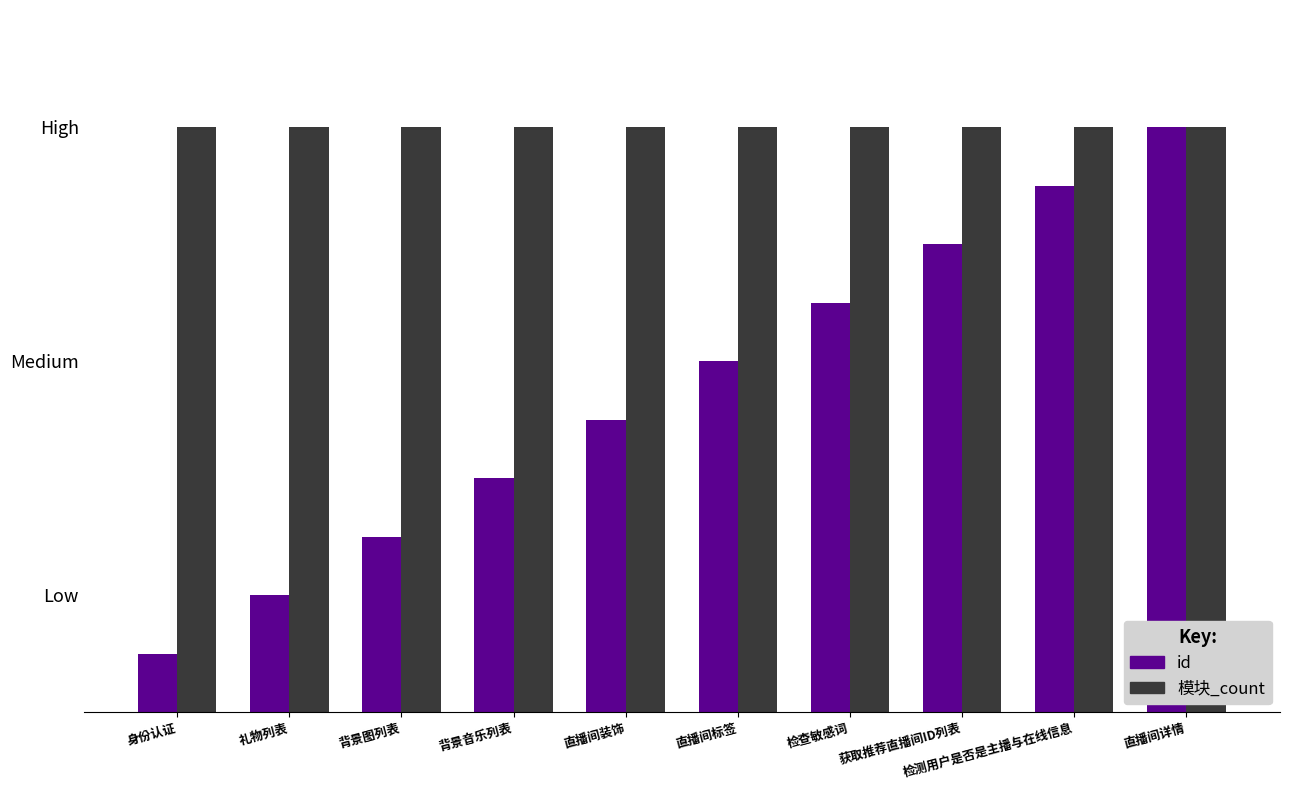

What are all the series names shown in the legend?

id, 模块_count